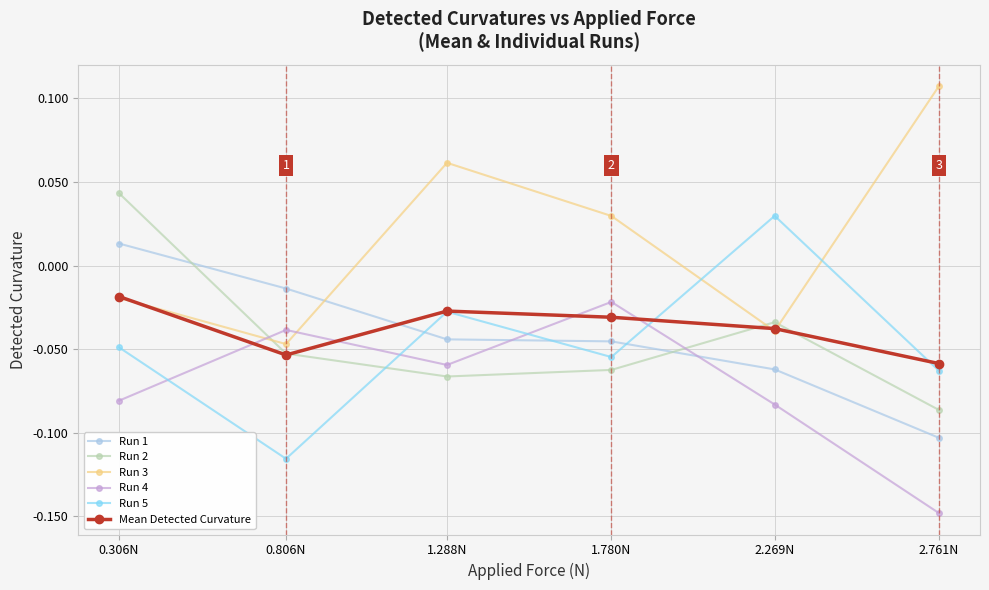

At which label does Run 3 reach its peak?

2.761N